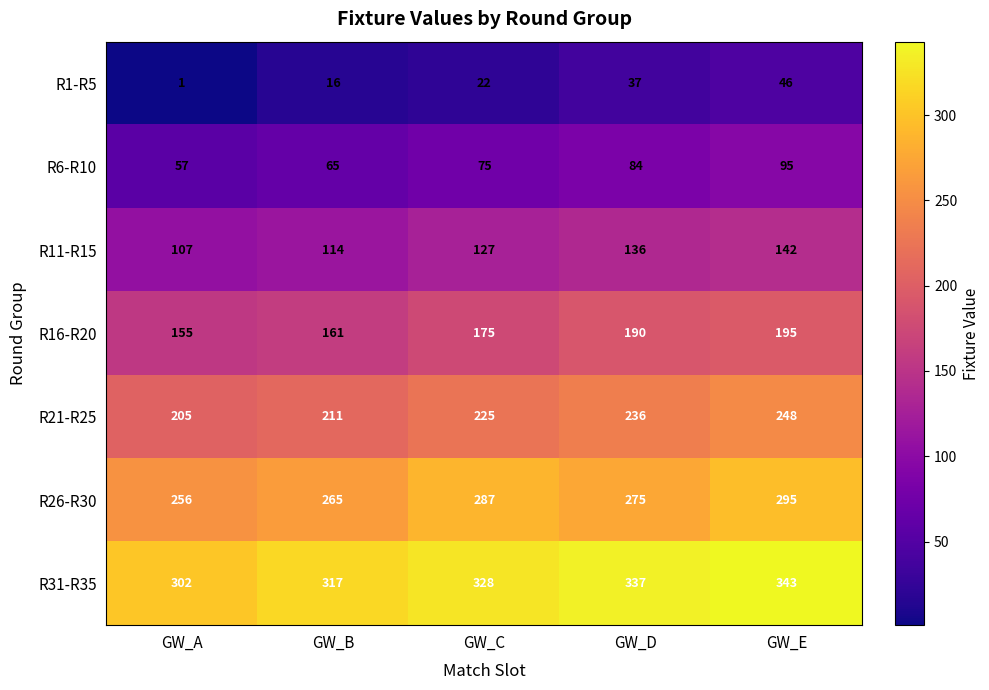

What is the maximum value shown in the chart?

343